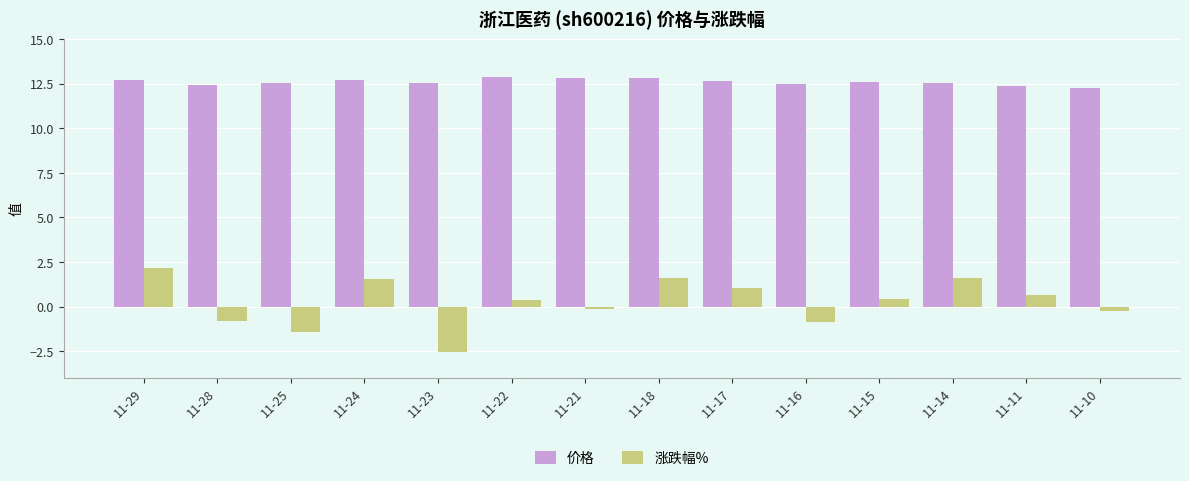

How many series are shown in this chart?

2